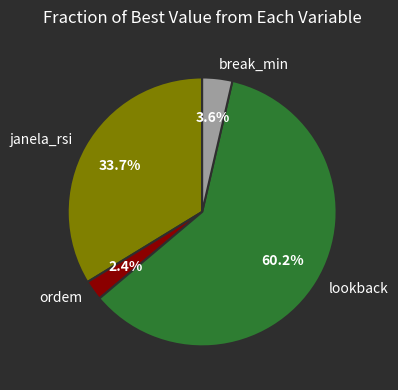

Which has a higher value, break_min or lookback?

lookback